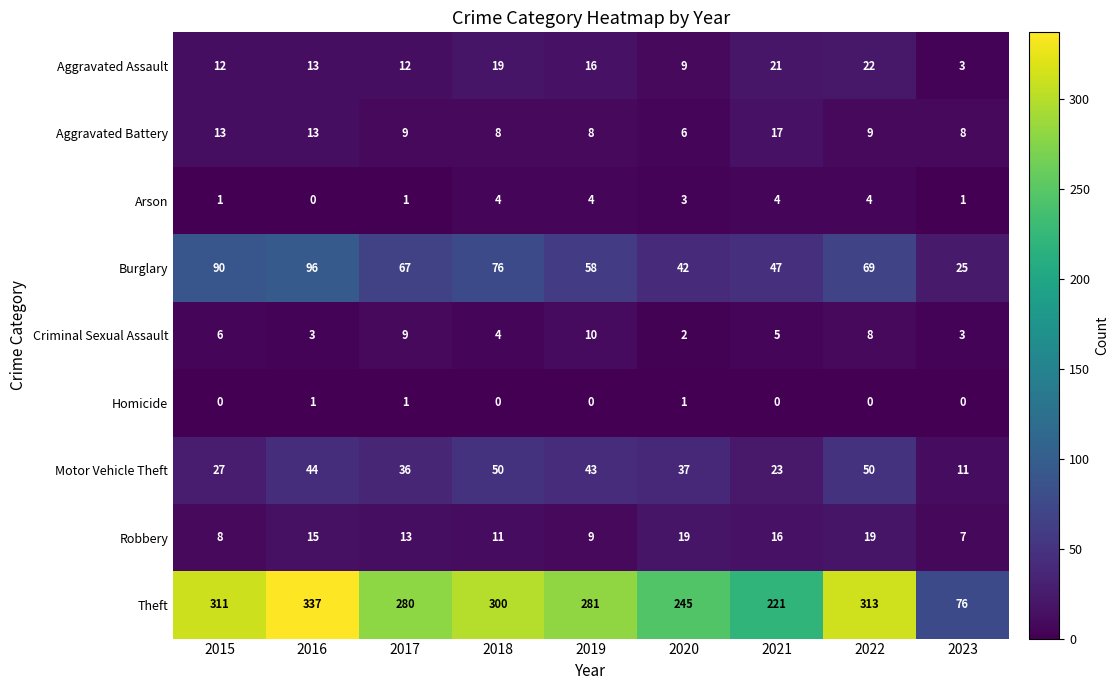

At how many categories does at least one series exceed 10?

9